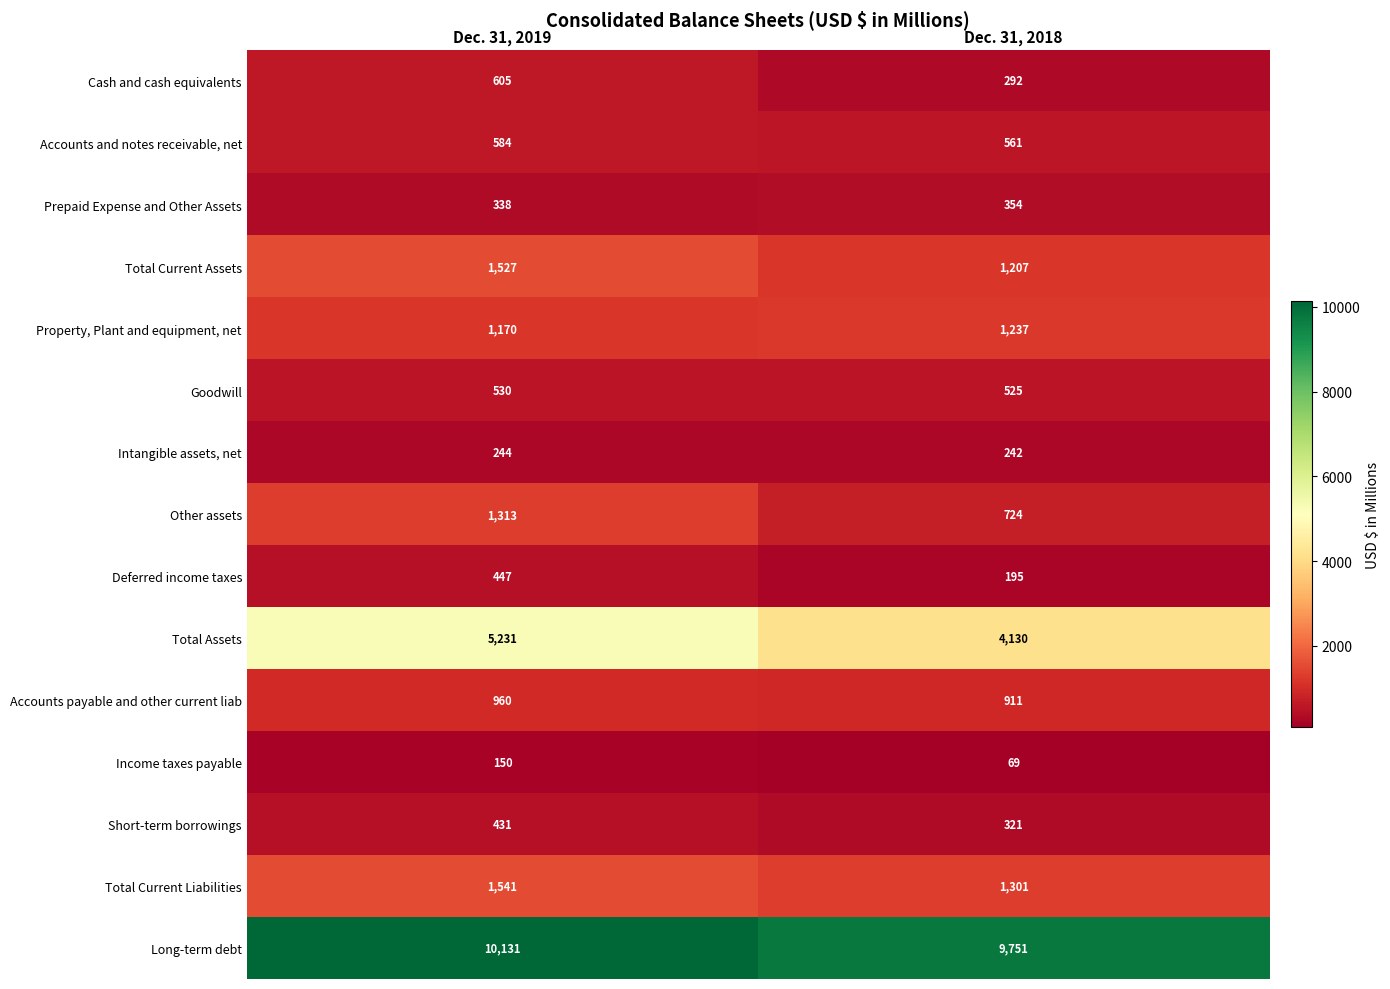

Read the Deferred income taxes value at Dec. 31, 2018, to the nearest 5.

195